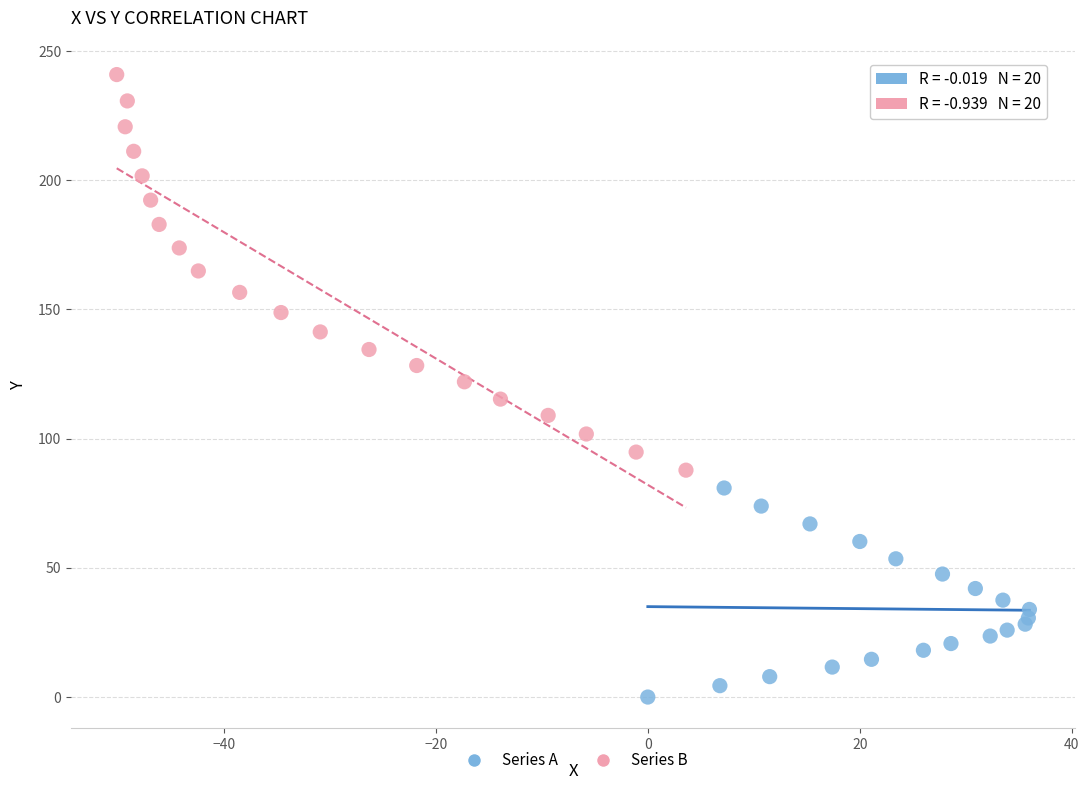

Which series has the widest spread of Y values?

Series B